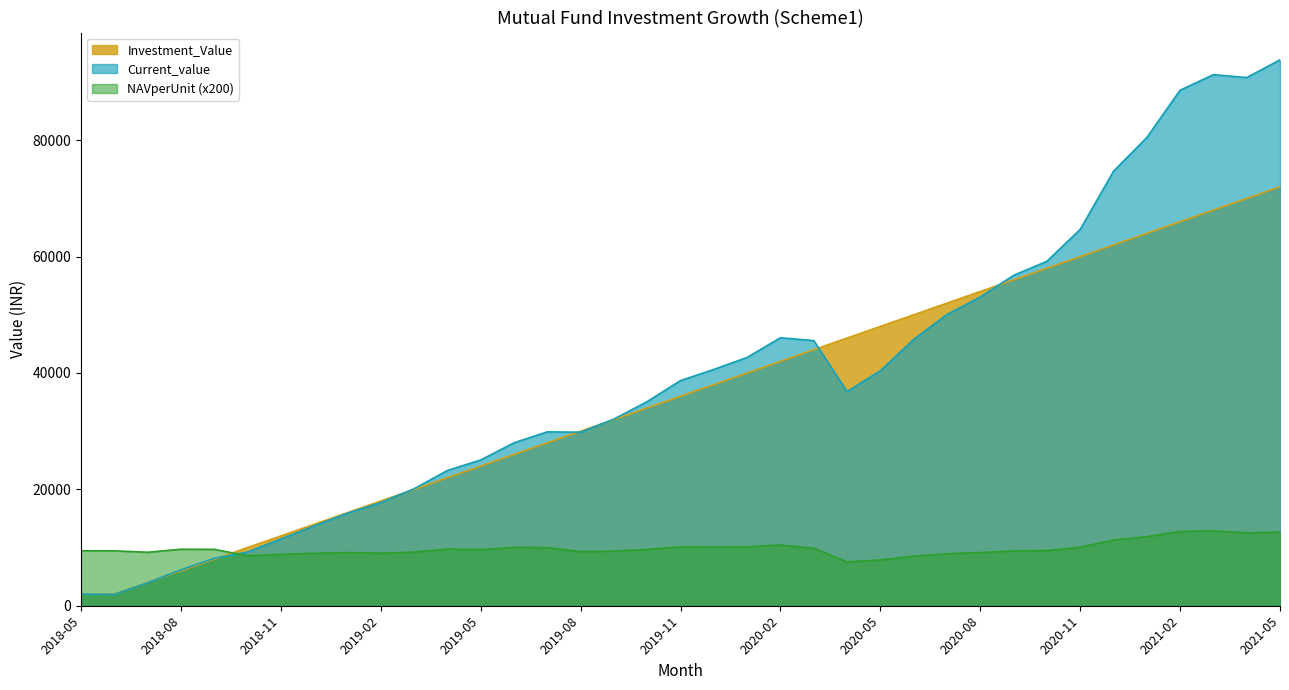

True or false: NAVperUnit has more than 0 points higher than both neighbors.

True